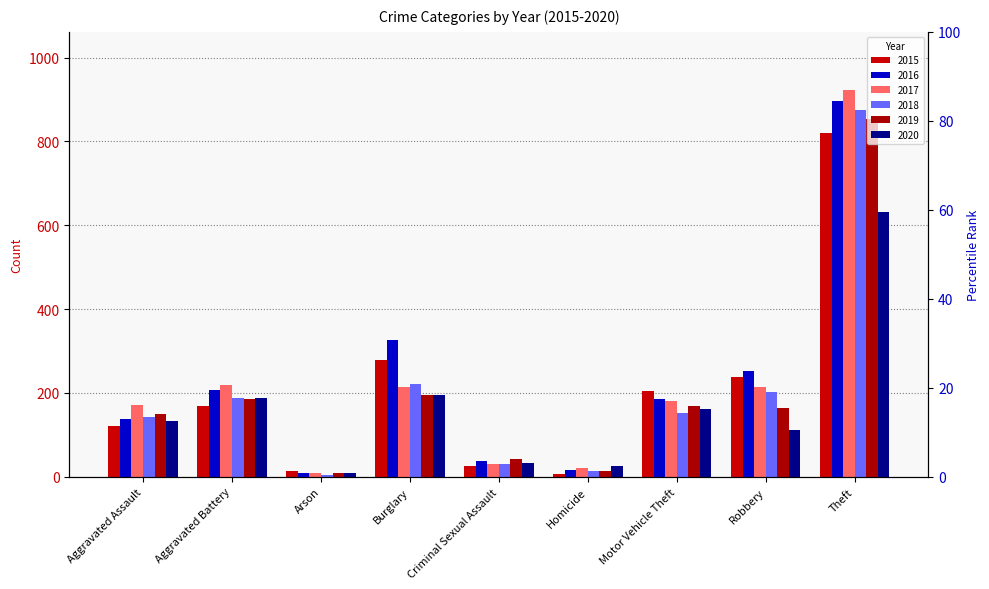

What is the minimum value for 2017?

9